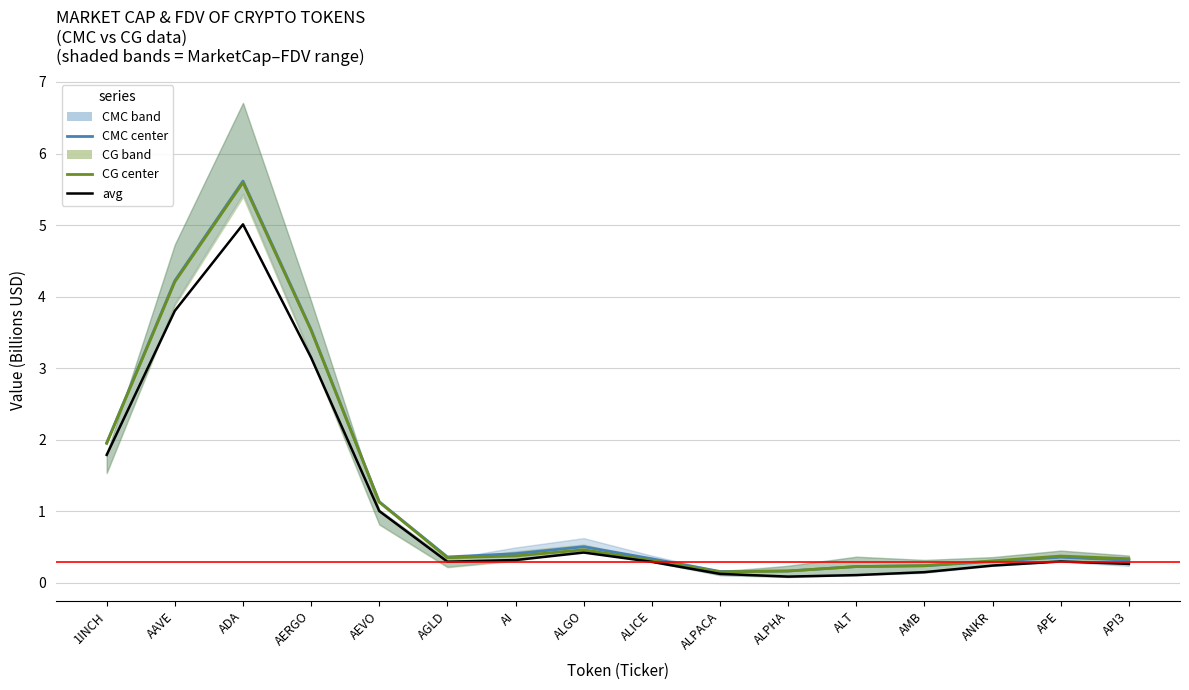

At which category does avg reach its first local valley?

AGLD